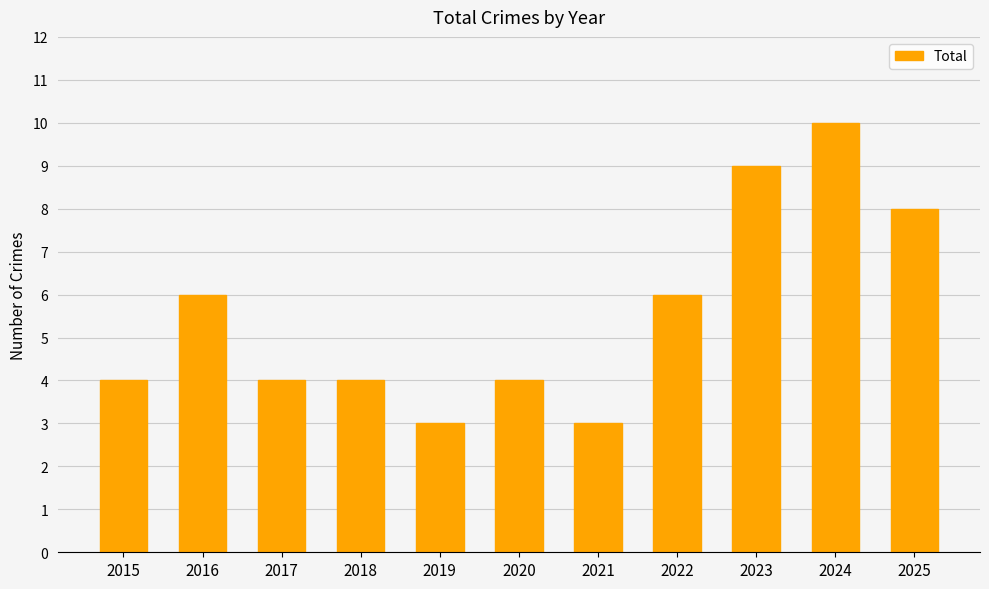

What is the value of the 11th bar from the left?

8